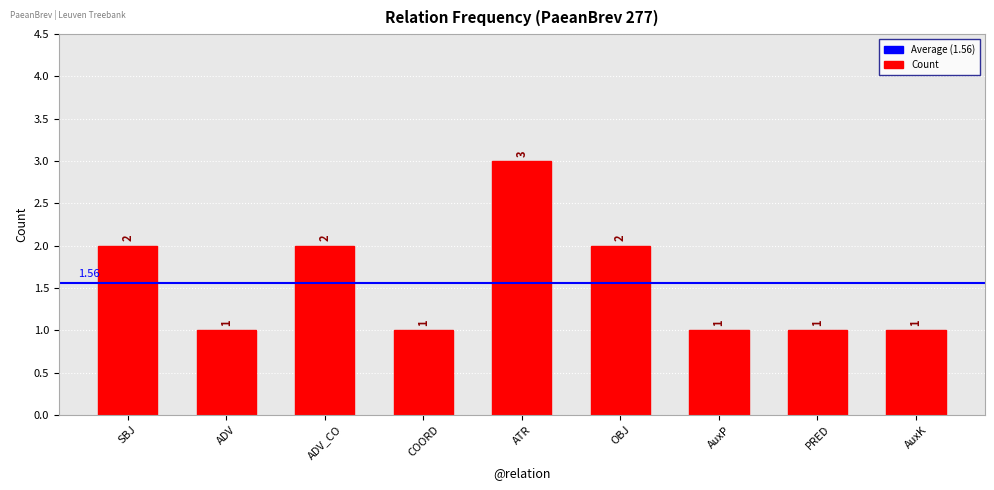

Between AuxK and ATR, which is larger?

ATR